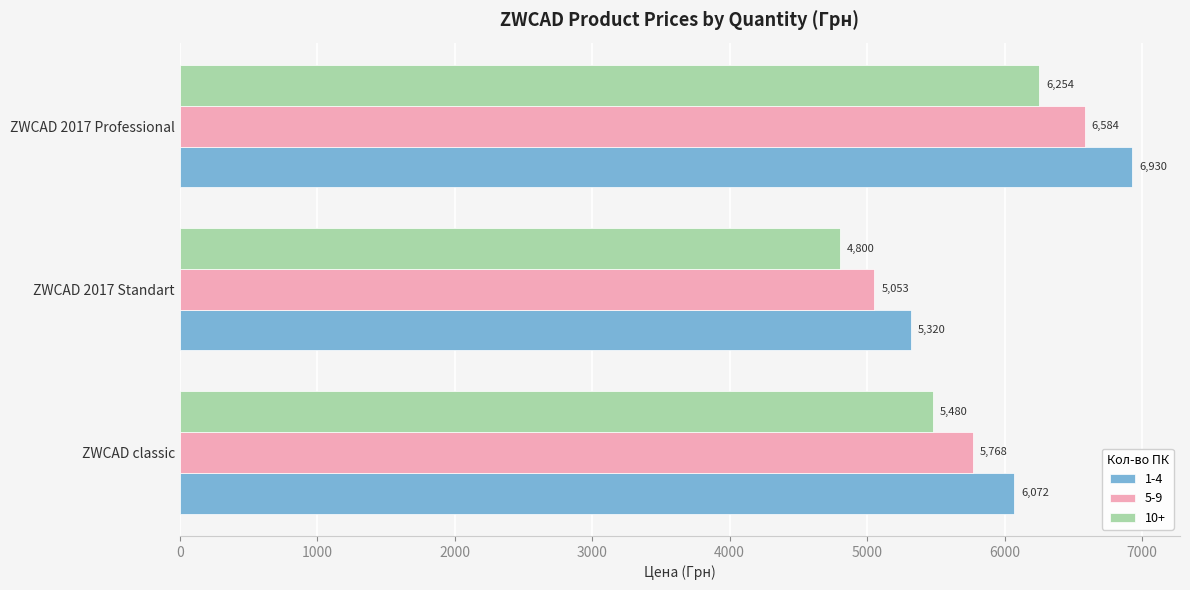

The value of 5-9 at ZWCAD 2017 Standart is 8613.2. True or false?

False